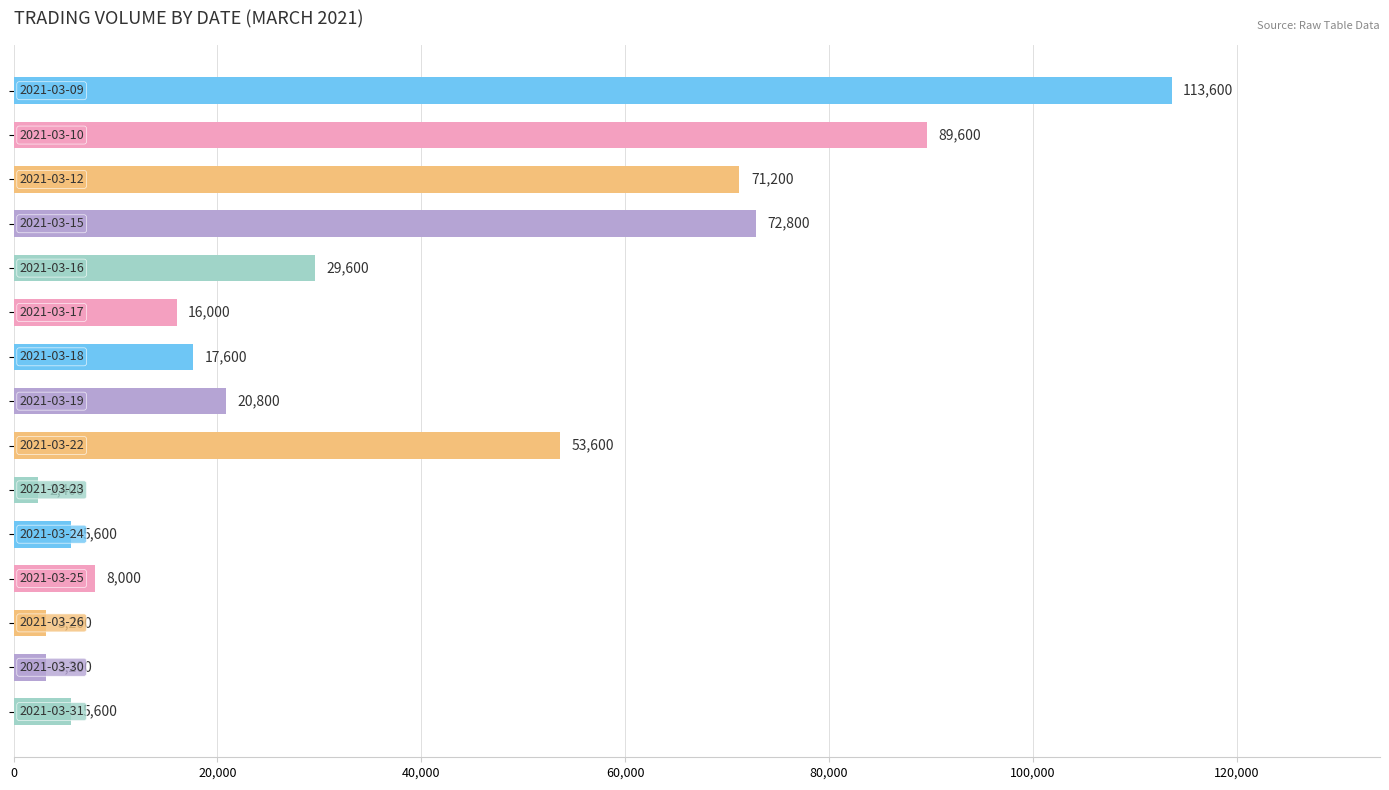

What is the value of the 13th bar from the top?

3200